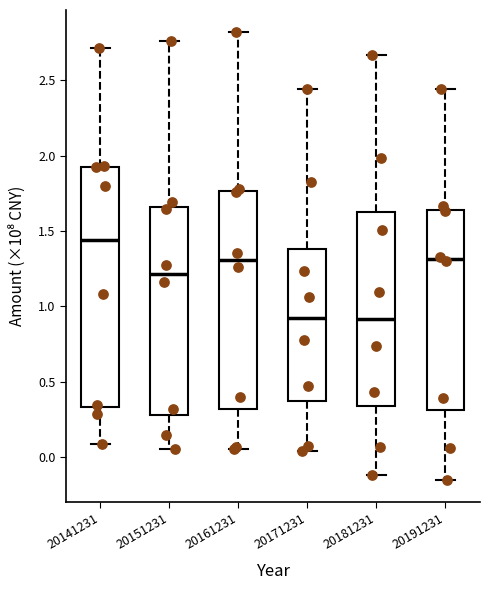

Where does the median line of the box at x = 20181231 sit on the y-axis? The values are not printed on the chart, so give them approximately, as read against the axis.

0.90